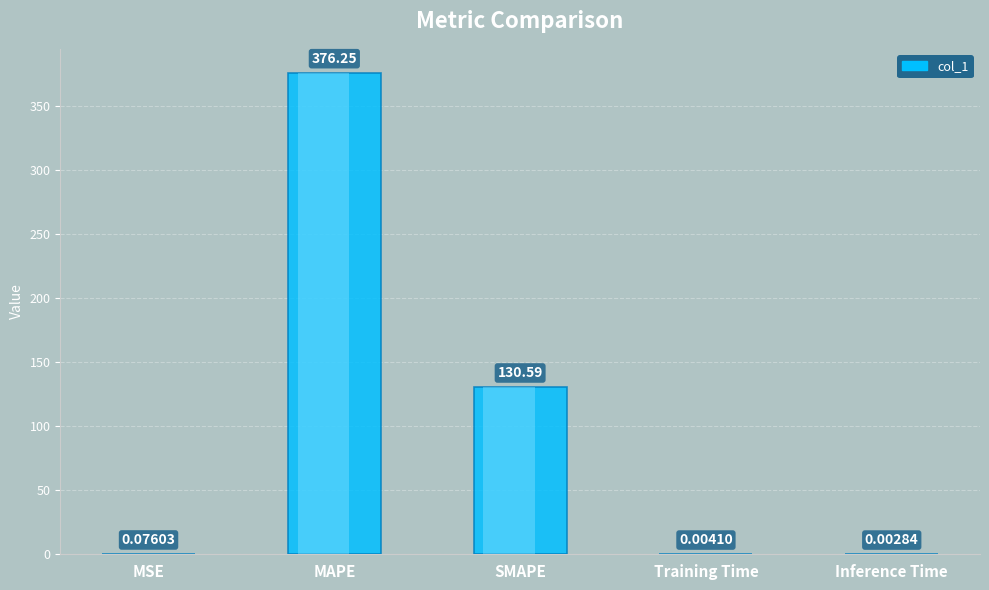

List the labels in order of value, largest first.

MAPE, SMAPE, MSE, Training Time, Inference Time